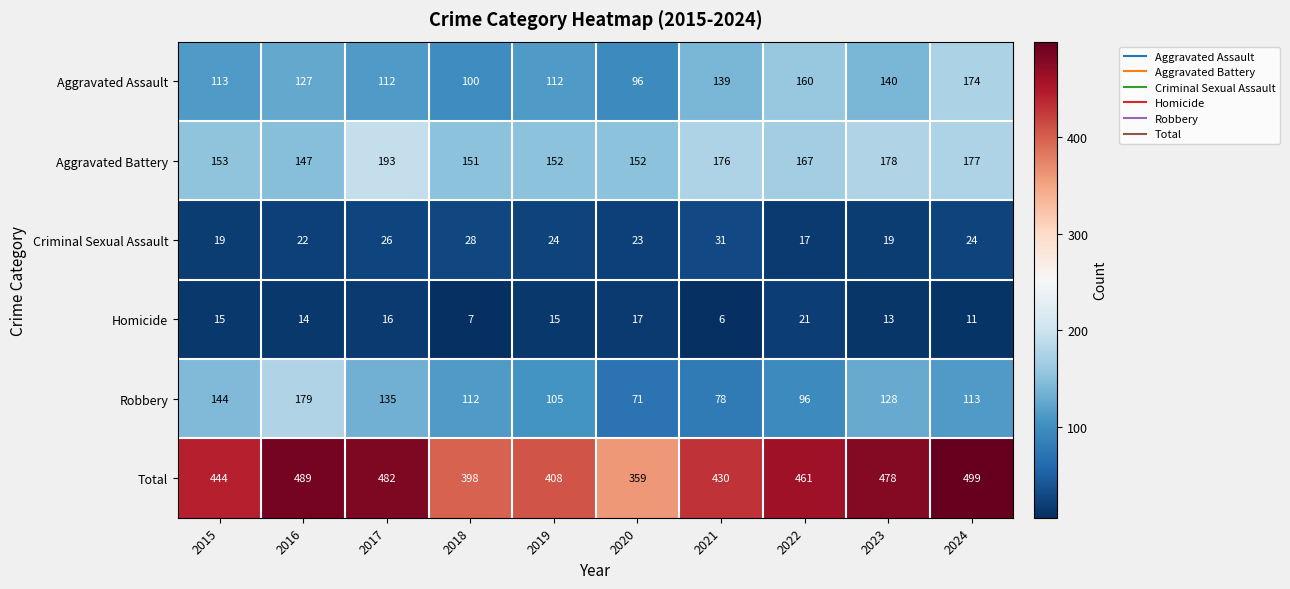

True or false: Robbery has a value of 105 at 2019.

True